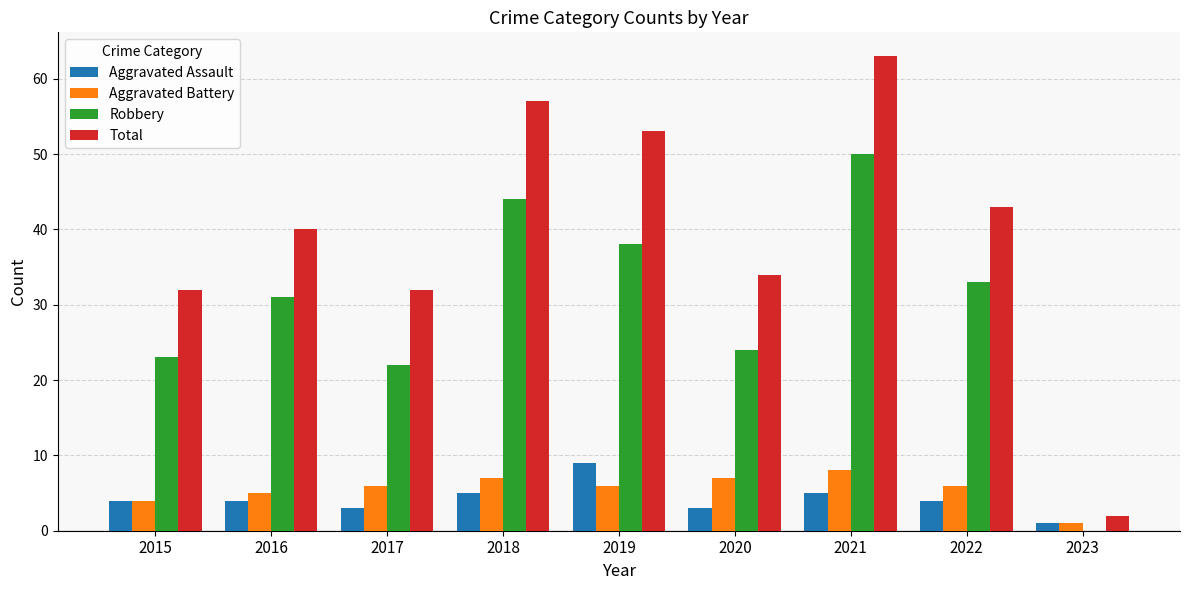

What is the sum of the Aggravated Battery values at 2020 and 2015?

11